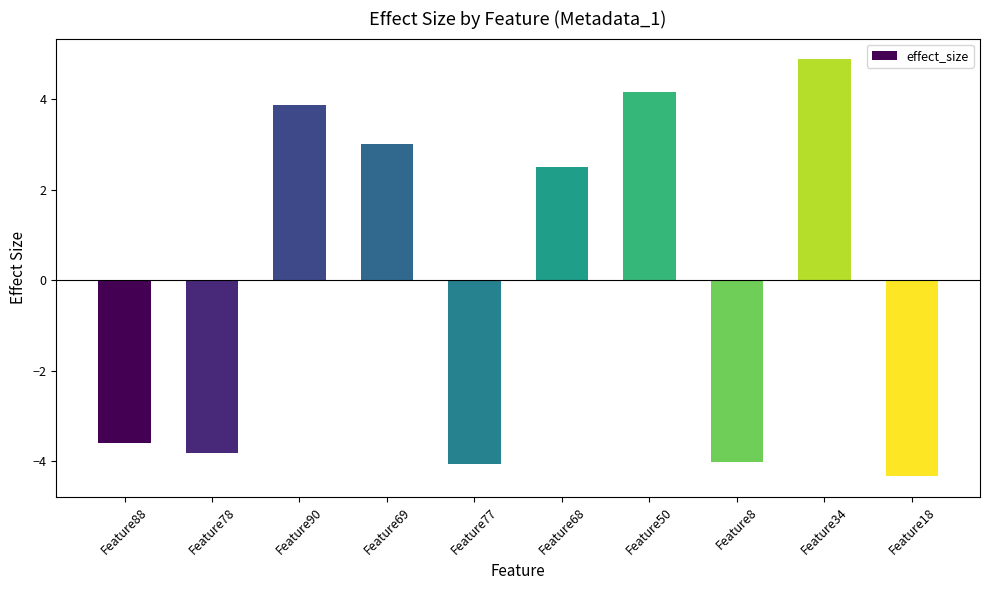

Is it true that the value at Feature8 is -4.0?

True